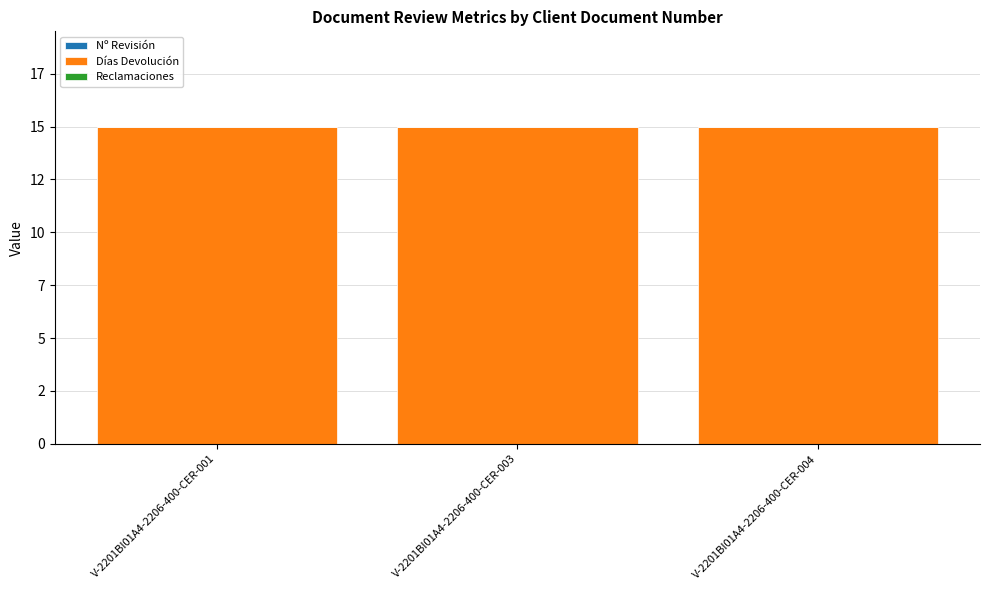

At which label does Nº Revisión reach its peak?

V-2201BI01A4-2206-400-CER-001